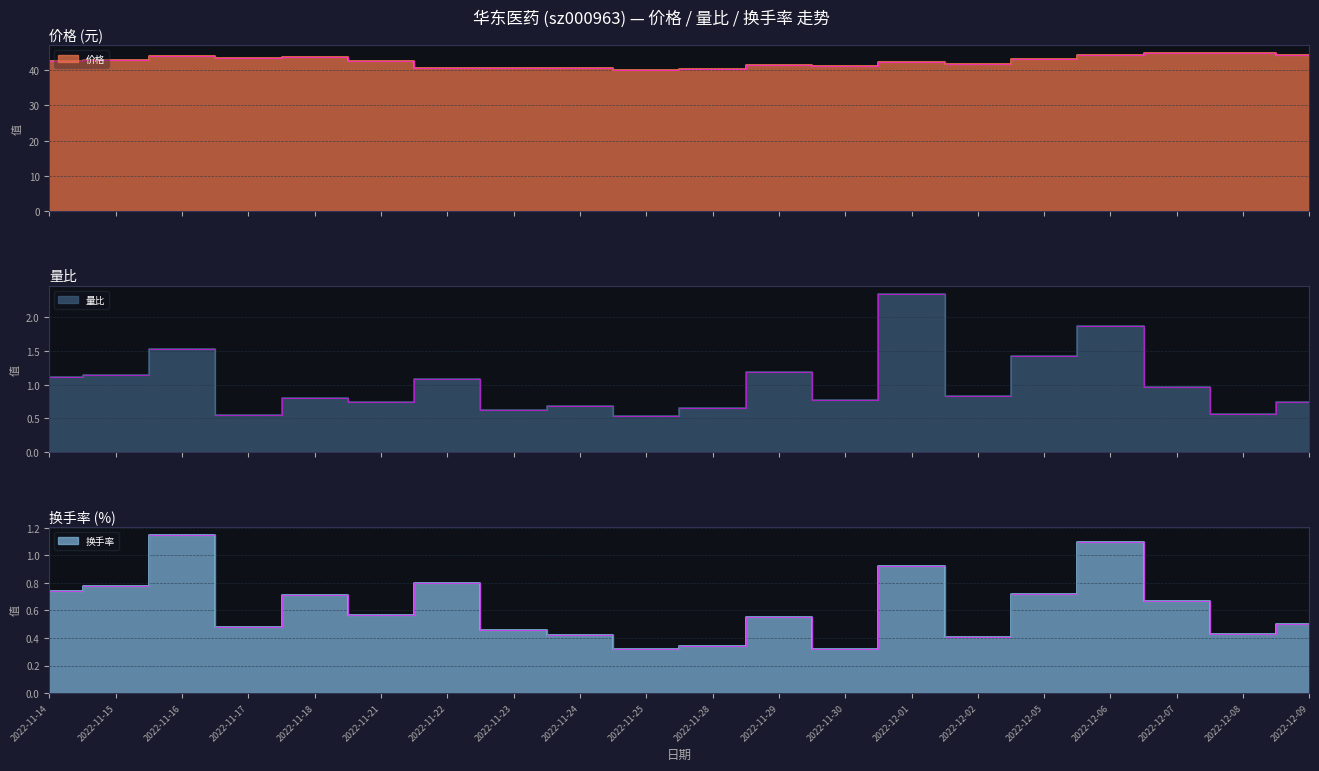

True or false: 量比 has a value of 0.3 at 2022-11-15.

False